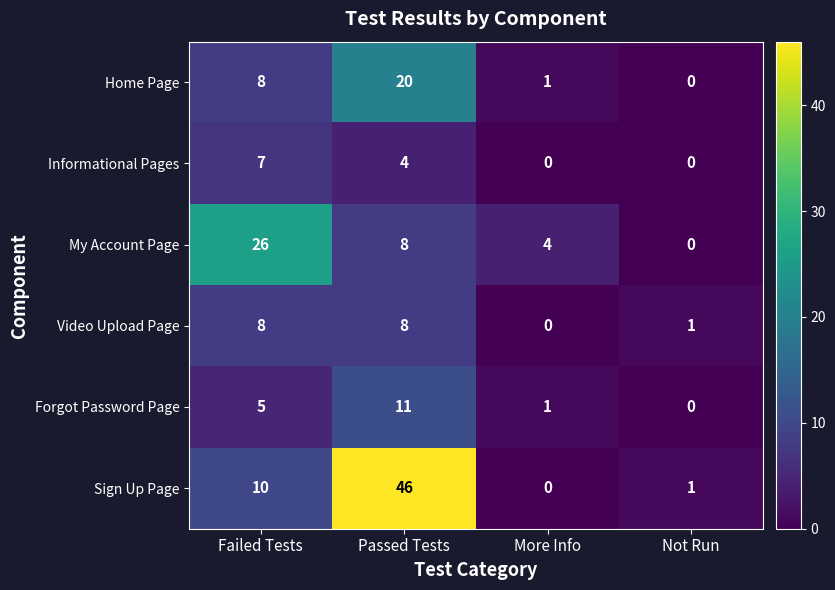

How many distinct data groups are displayed?

6